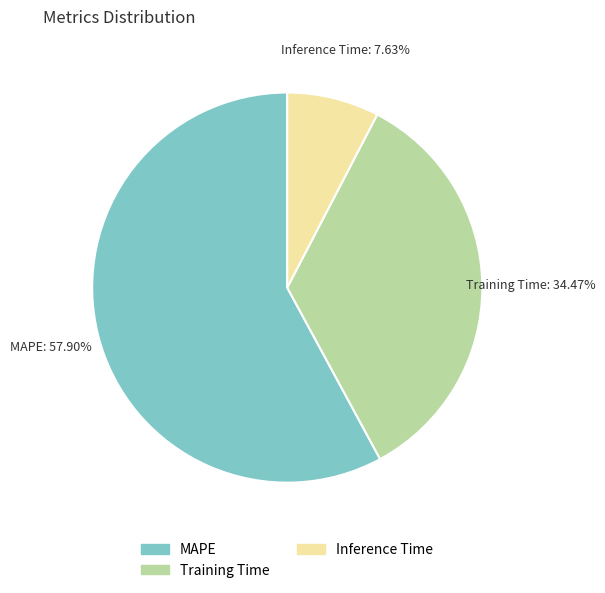

What is the smallest slice in the pie chart?

Inference Time